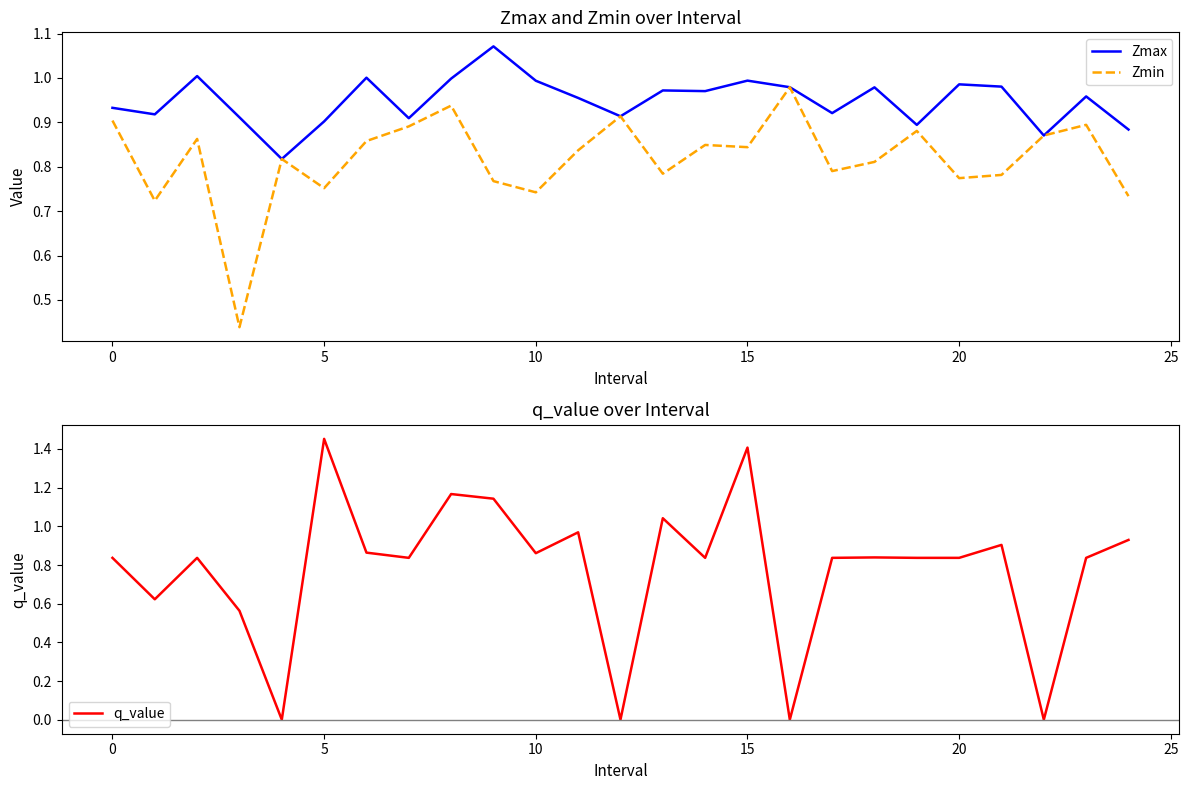

Which series has the widest spread of values?

q_value